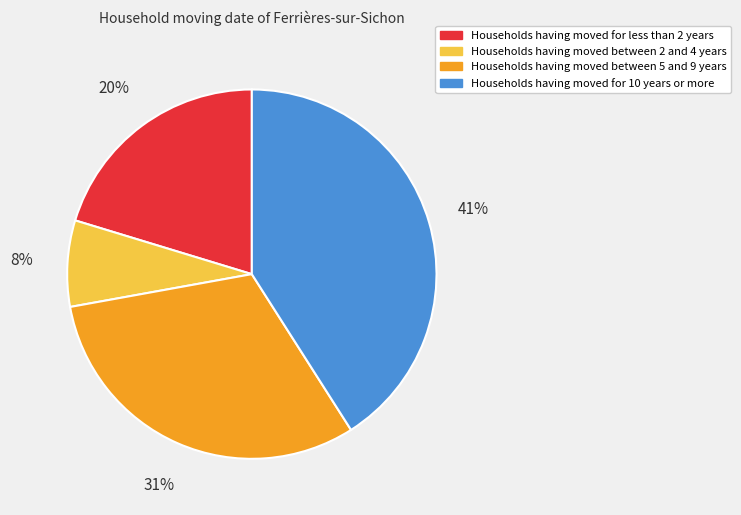

Is there any slice that represents more than half of the pie?

No